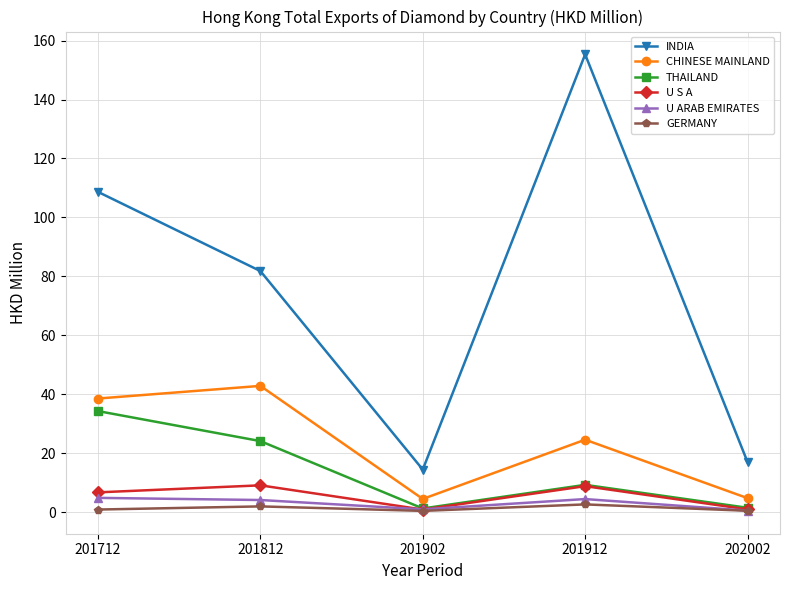

At how many categories does at least one series exceed 100?

2